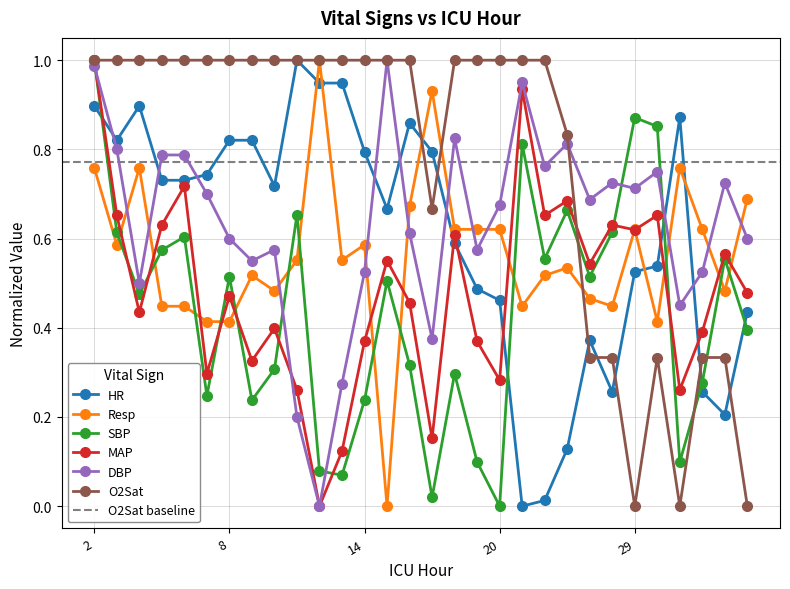

How many distinct data groups are displayed?

6